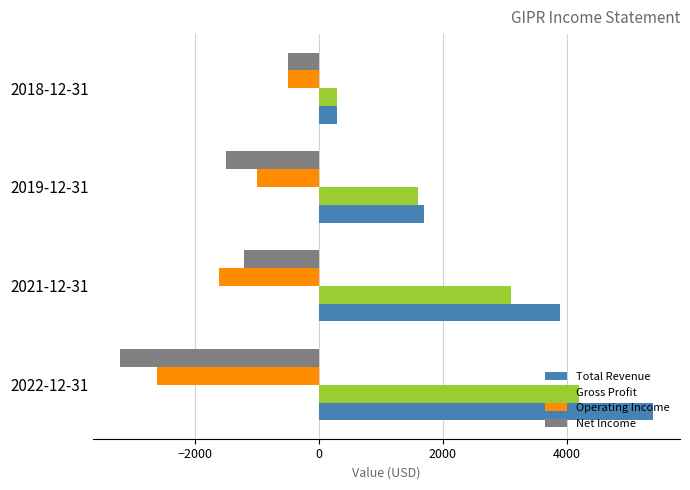

Where is Gross Profit nearest to the value 2250?

2019-12-31